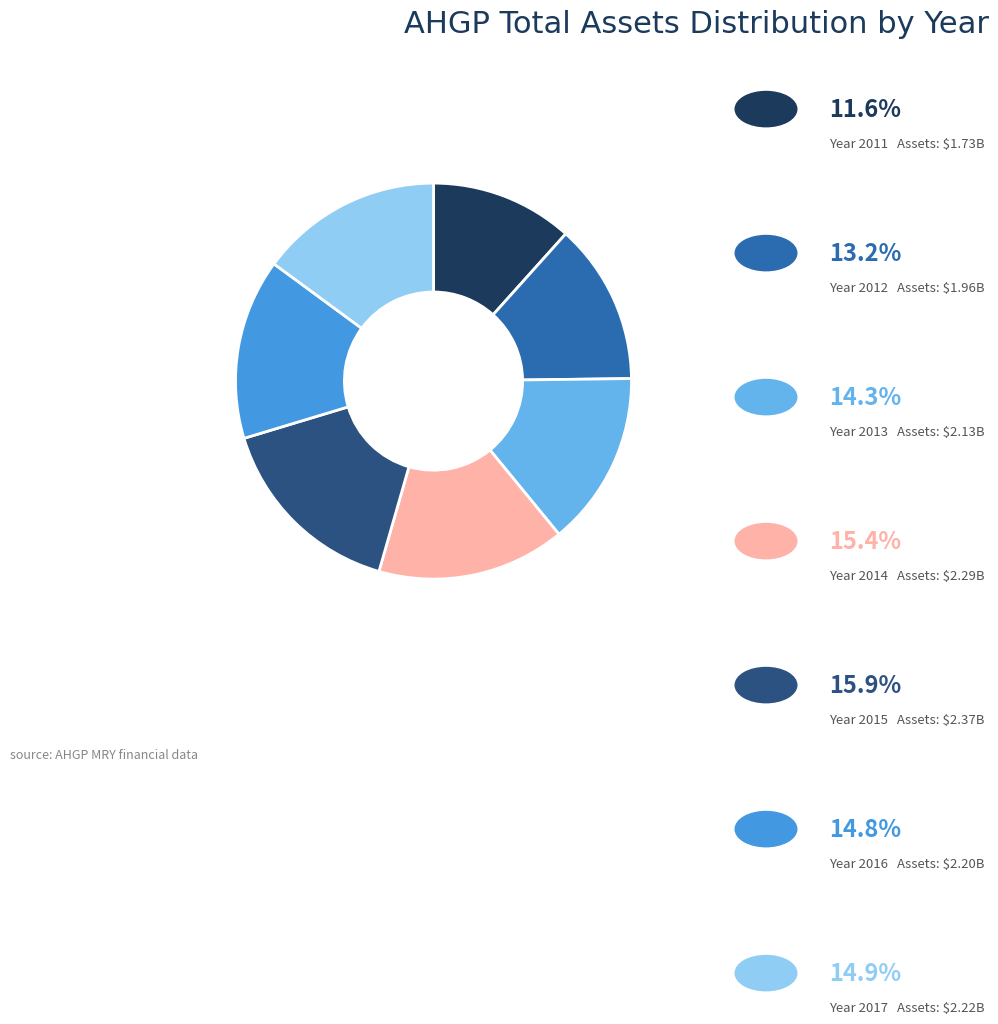

How many segments does this pie chart have?

7